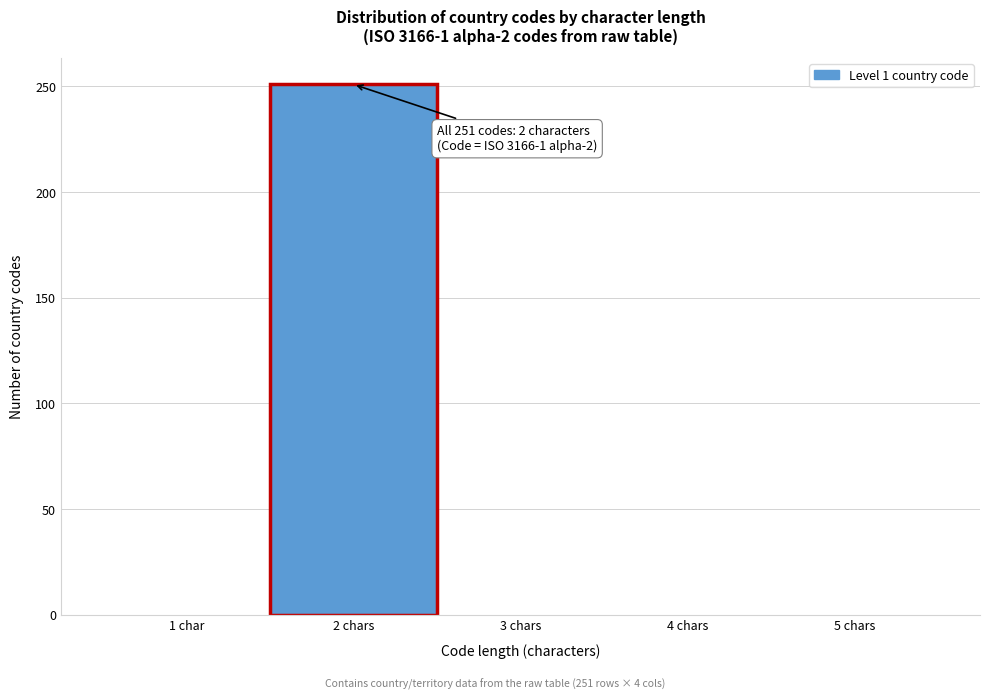

Reading left to right, transcribe all the data shown in this chart.

1 char=0	2 chars=251	3 chars=0	4 chars=0	5 chars=0